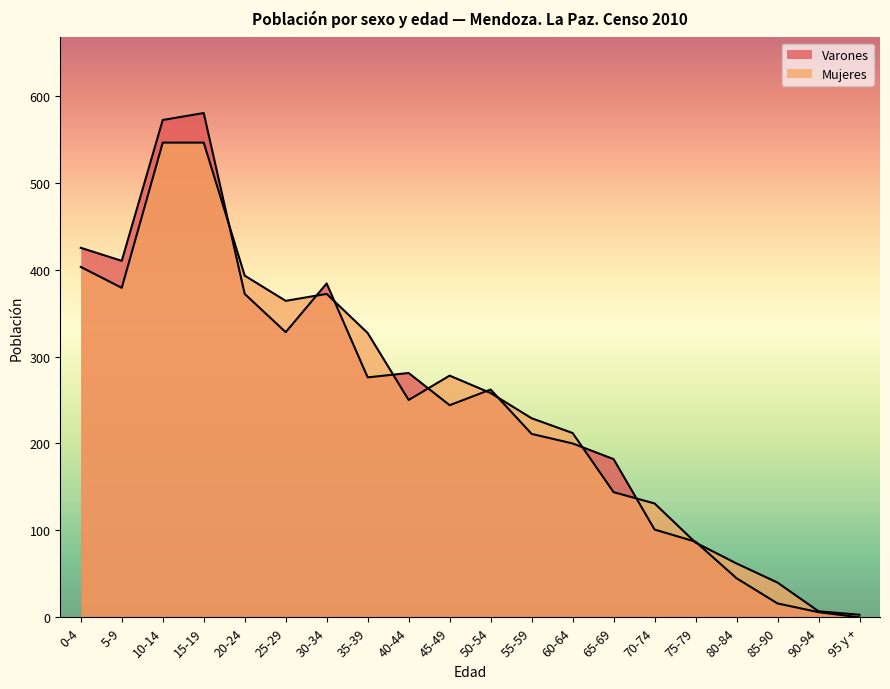

How many data points in Mujeres are less than 258?

10